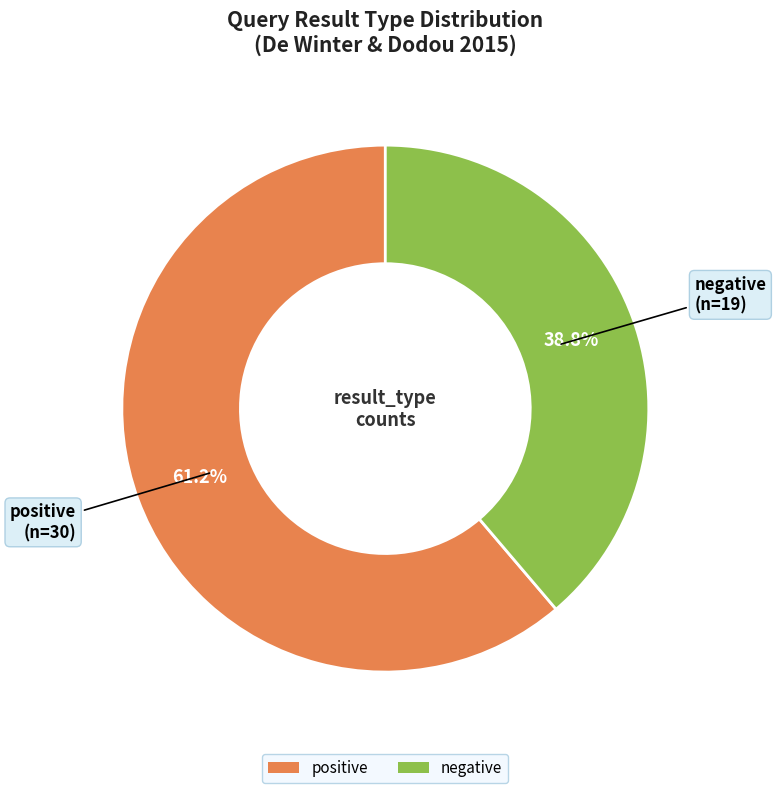

How many slices are in this pie chart?

2